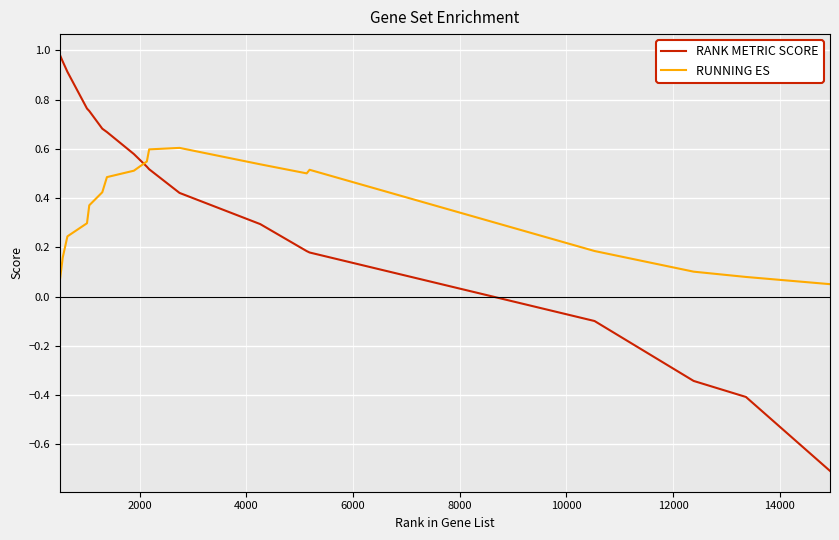

What is the minimum value shown in the chart?

-0.7